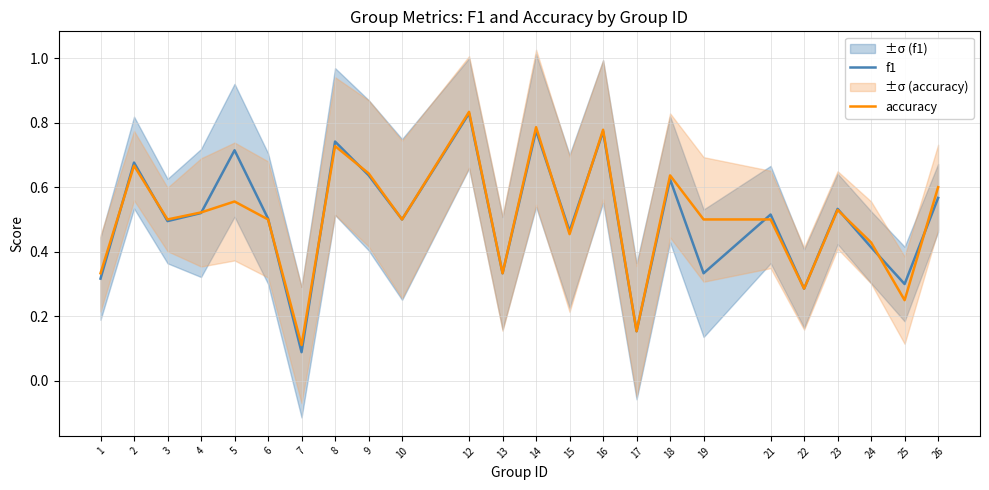

Which series ends up on top after the final intersection of accuracy and f1?

accuracy